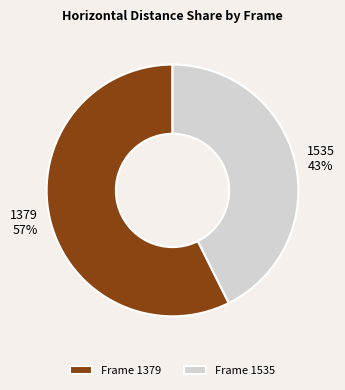

Does 1379 represent more than half of the total?

Yes